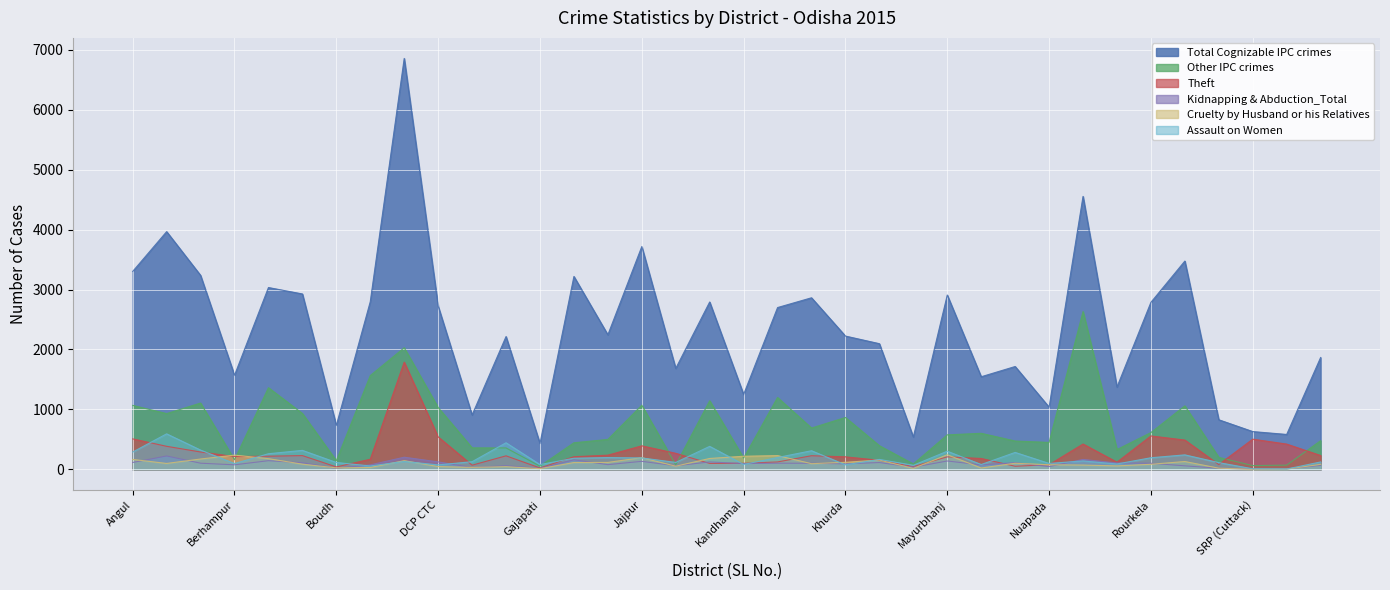

What is the difference between the second highest and second lowest values in the Theft series?

517